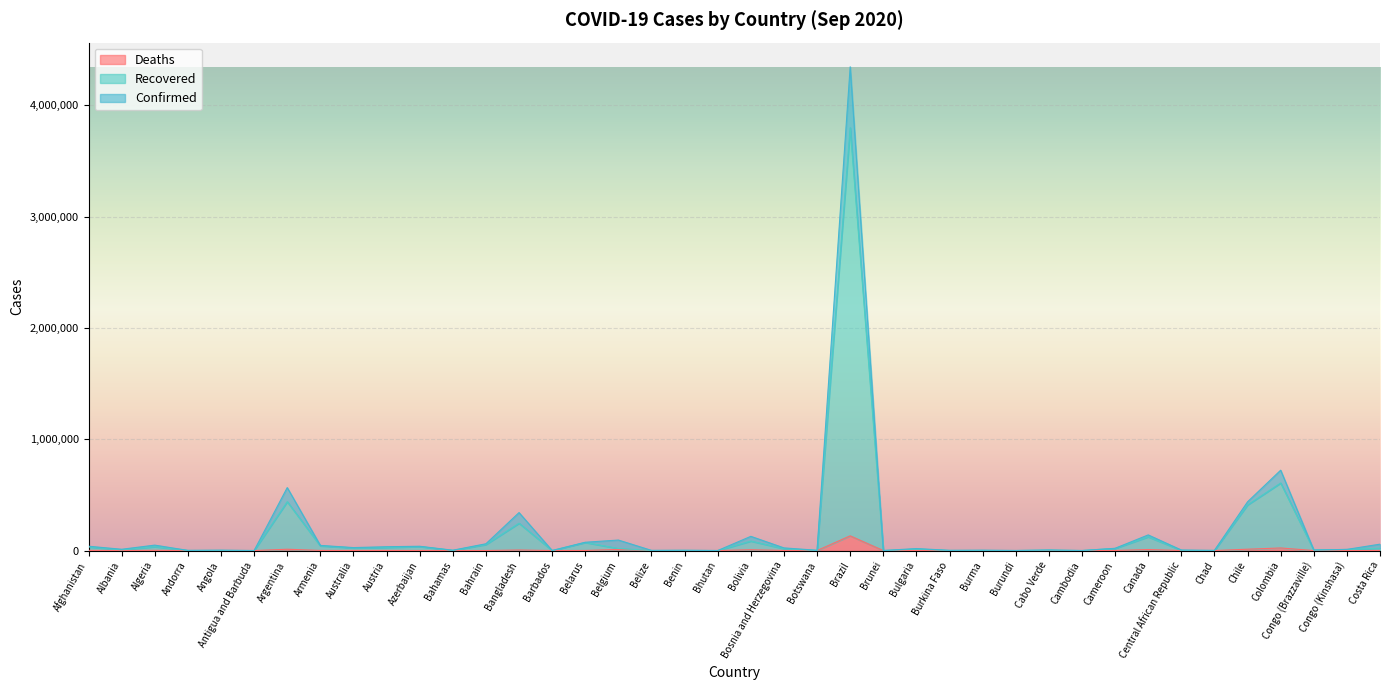

Is the value of Recovered at Botswana greater than the value of Deaths at Bhutan?

Yes